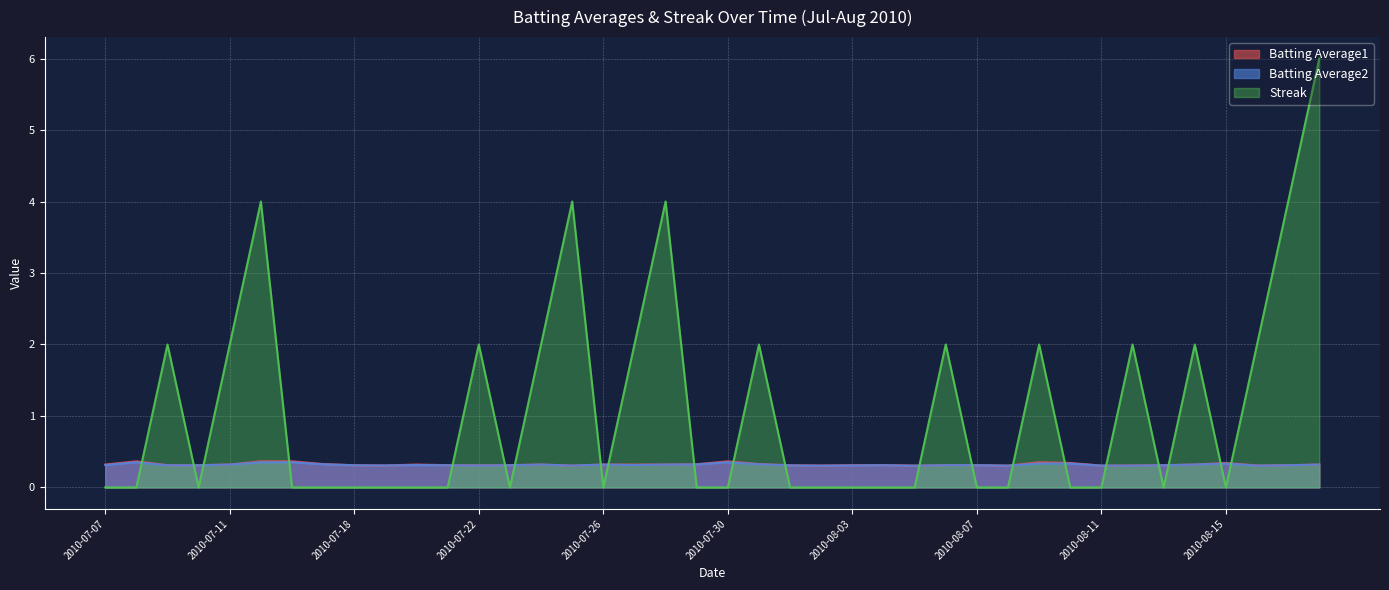

Where do Streak and Batting Average2 first cross each other?

2010-07-08 and 2010-07-09